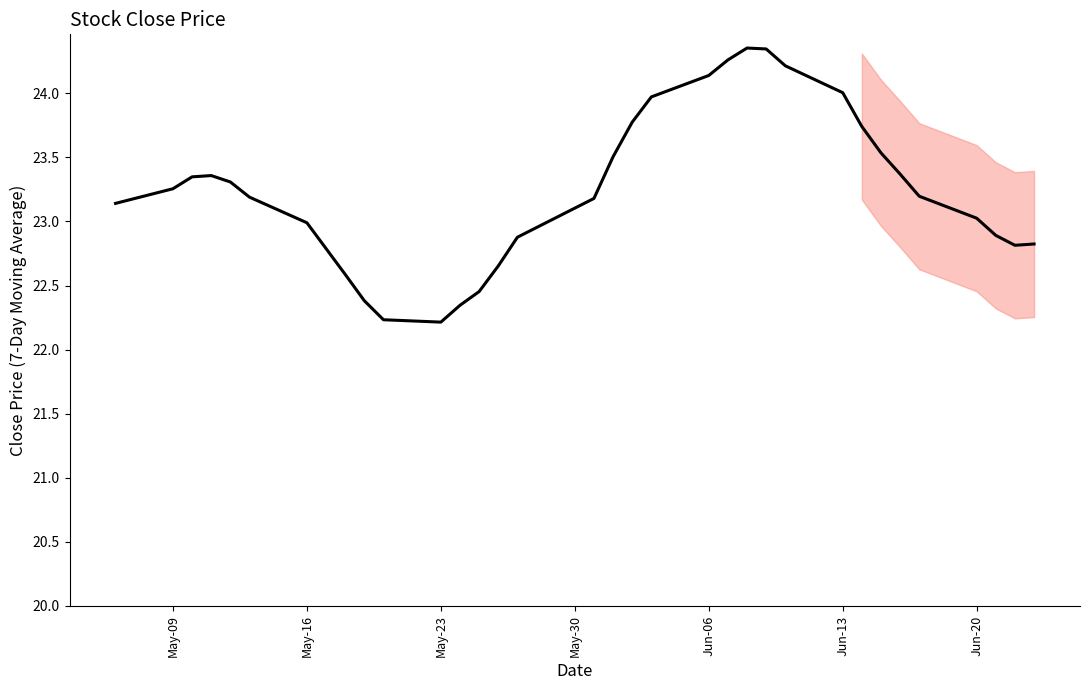

What is the minimum value shown in the chart?

22.2